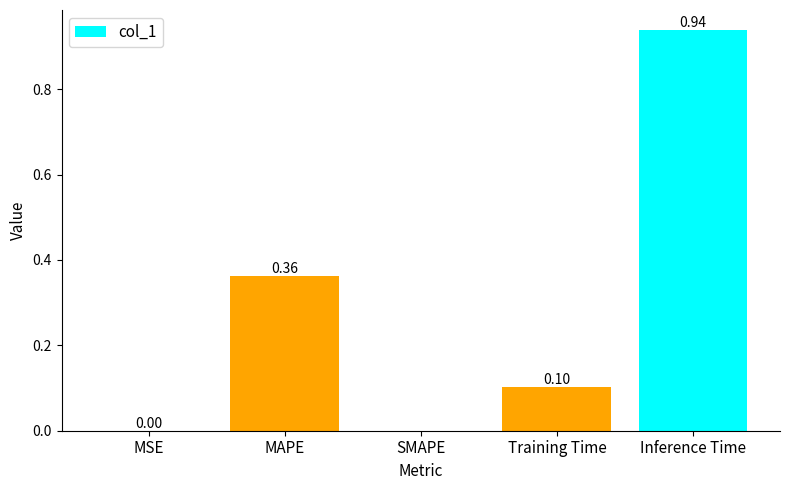

Does the chart contain stacked bars?

No